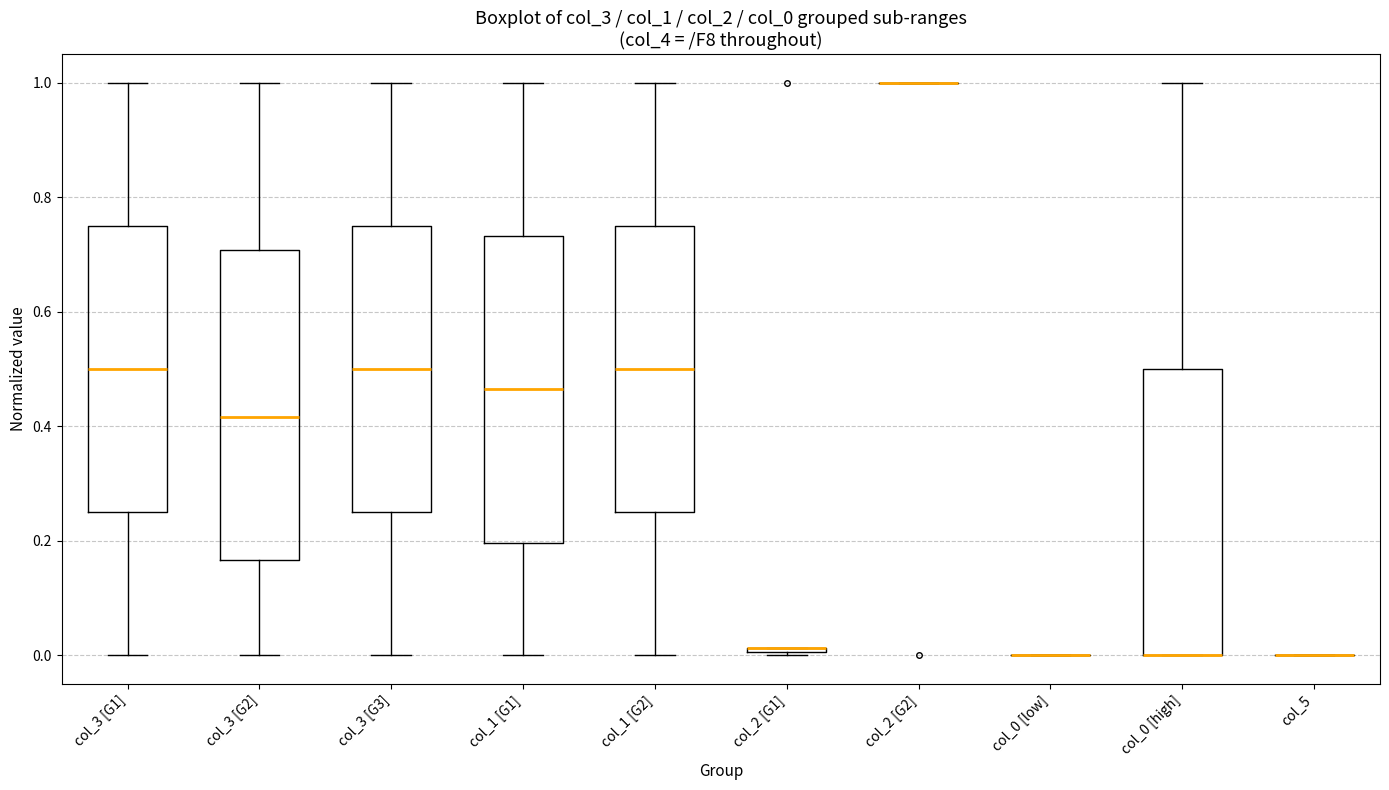

Where is the lower edge of the box for col_2 [G1] on the y-axis? The values are not printed on the chart, so give them approximately, as read against the axis.

0.00